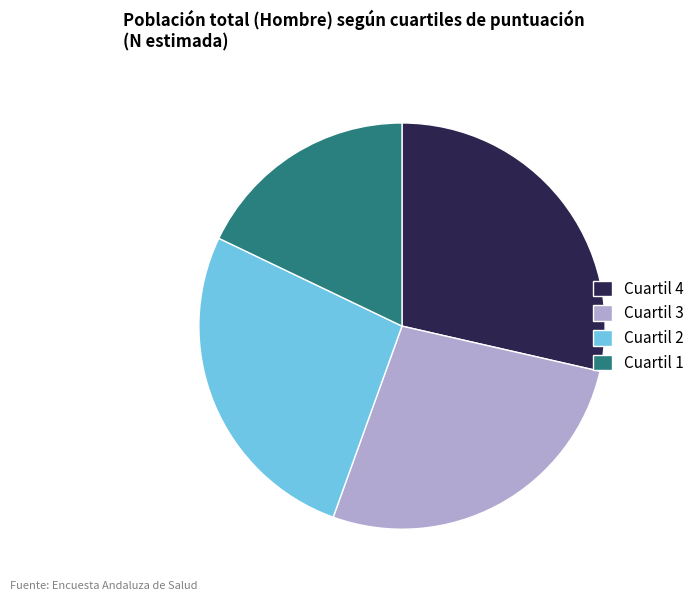

The Cuartil 2 slice represents 41% of the pie. True or false?

False